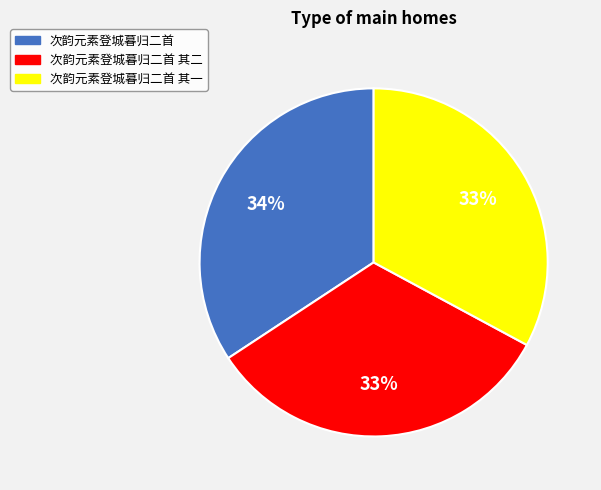

True or false: 次韵元素登城暮归二首 accounts for 34% of the total.

True